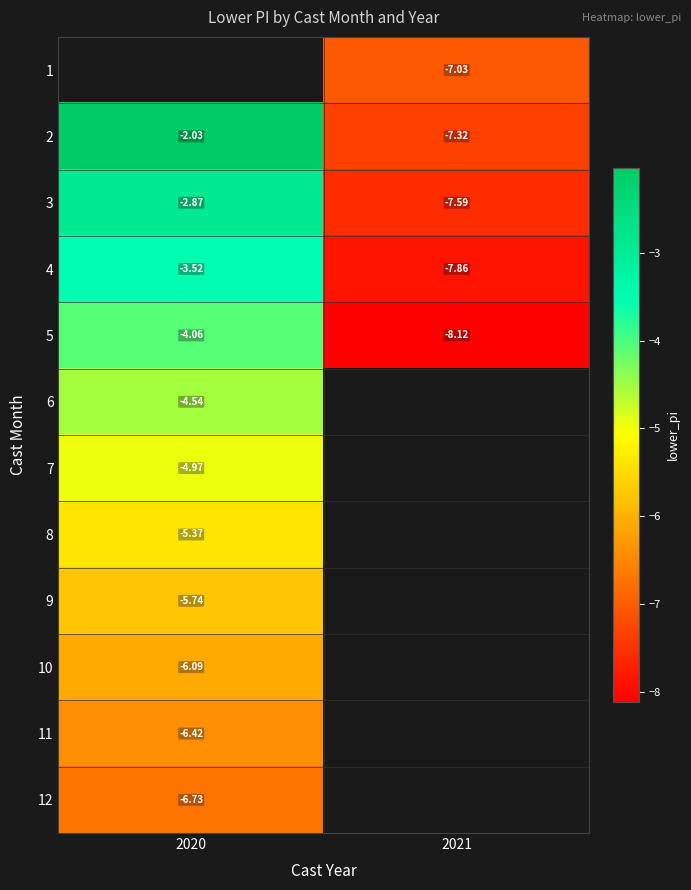

Is the value of 4 at 2021 greater than the value of 3 at 2021?

No